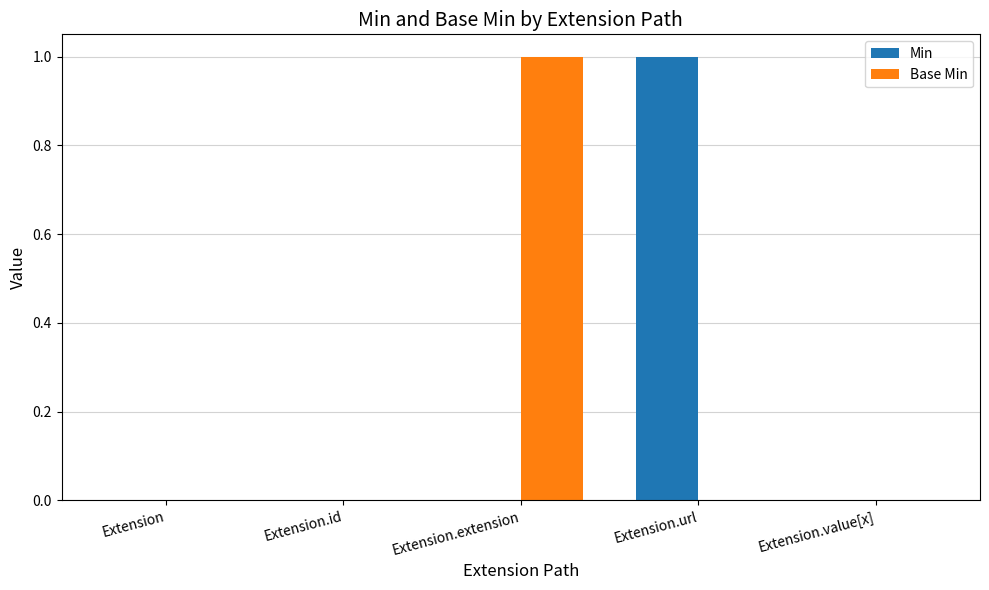

What is the approximate value of Min at Extension.url?

1